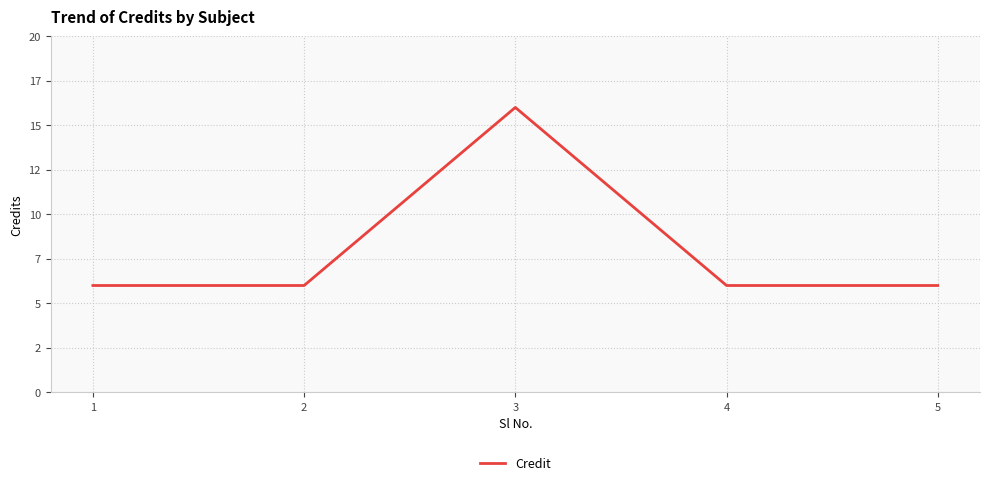

Which has a higher value, 4 or 2?

4